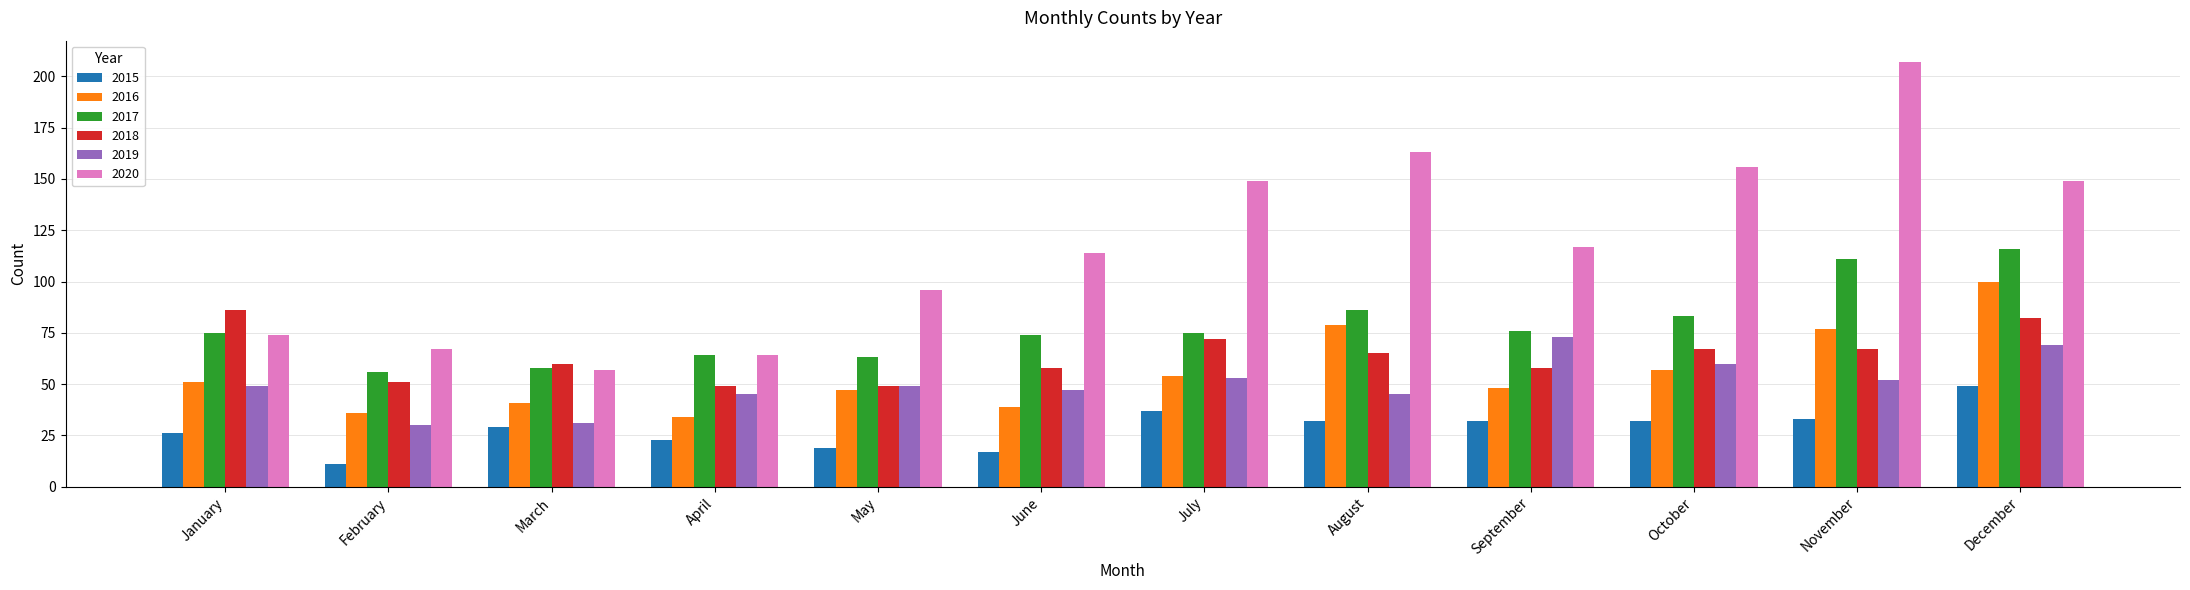

Which series changed the most between January and October?

2020